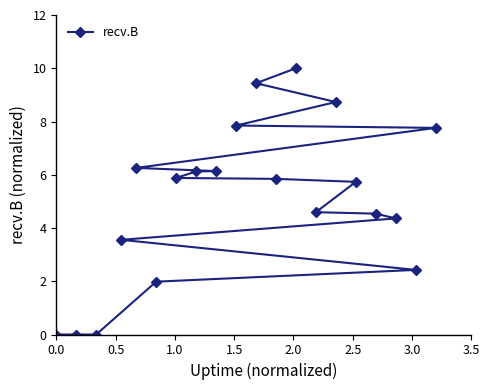

What is the value of the 6th point from the left?

2.0